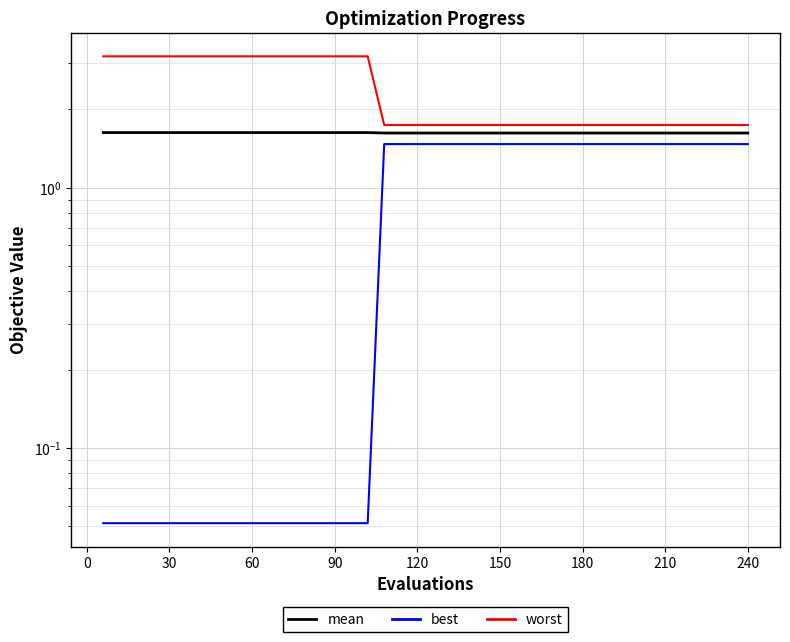

True or false: best has more than 1 interior local peaks.

False